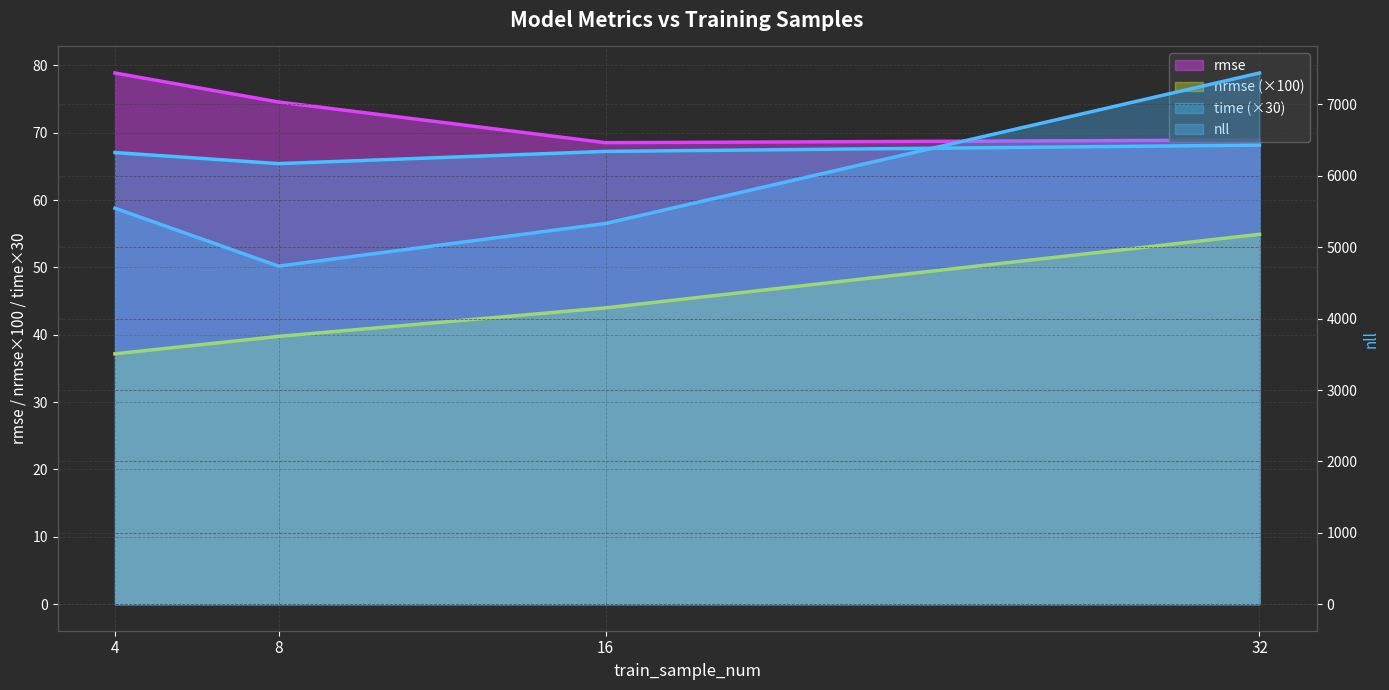

What is the difference between the second highest and minimum values in the nll series?

811.6